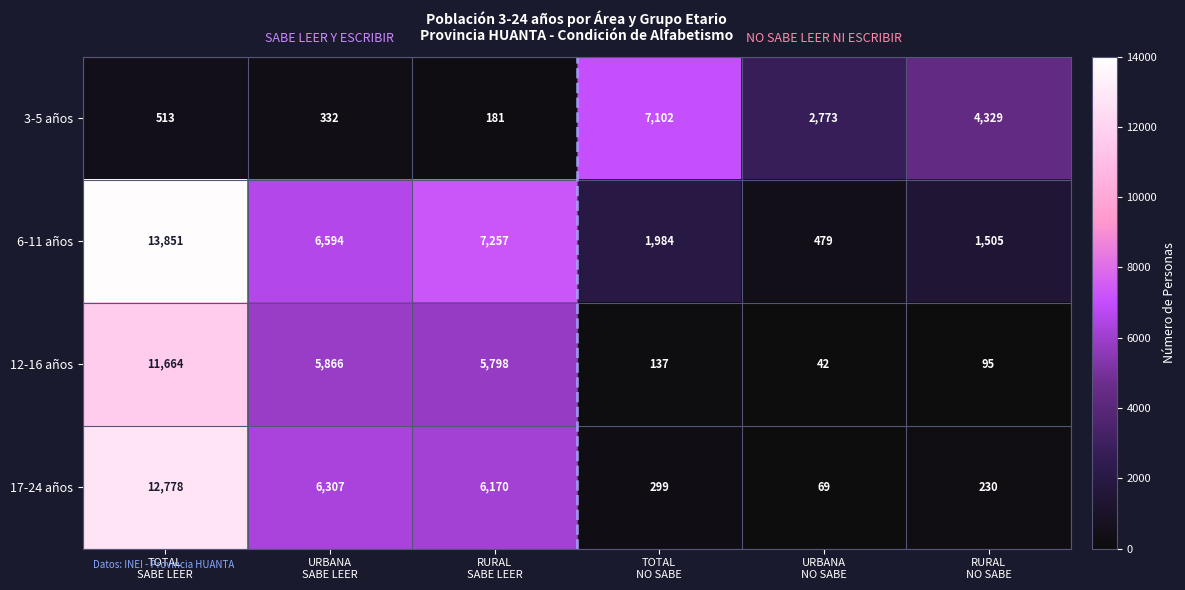

Count the number of data series in this chart.

4